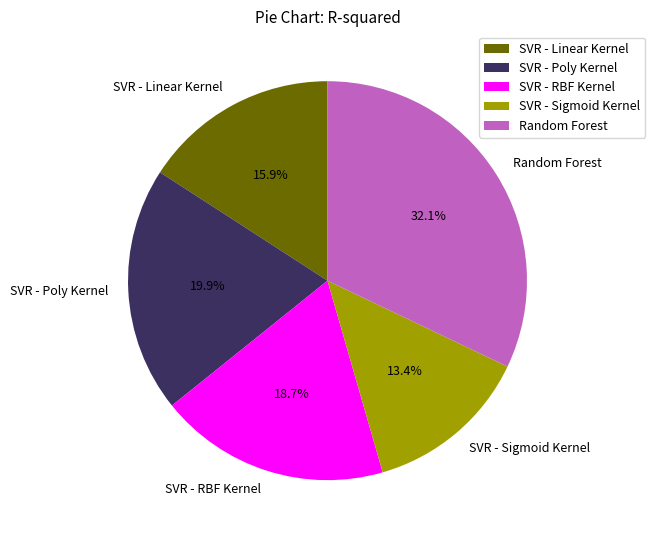

Count the number of slices in the pie.

5